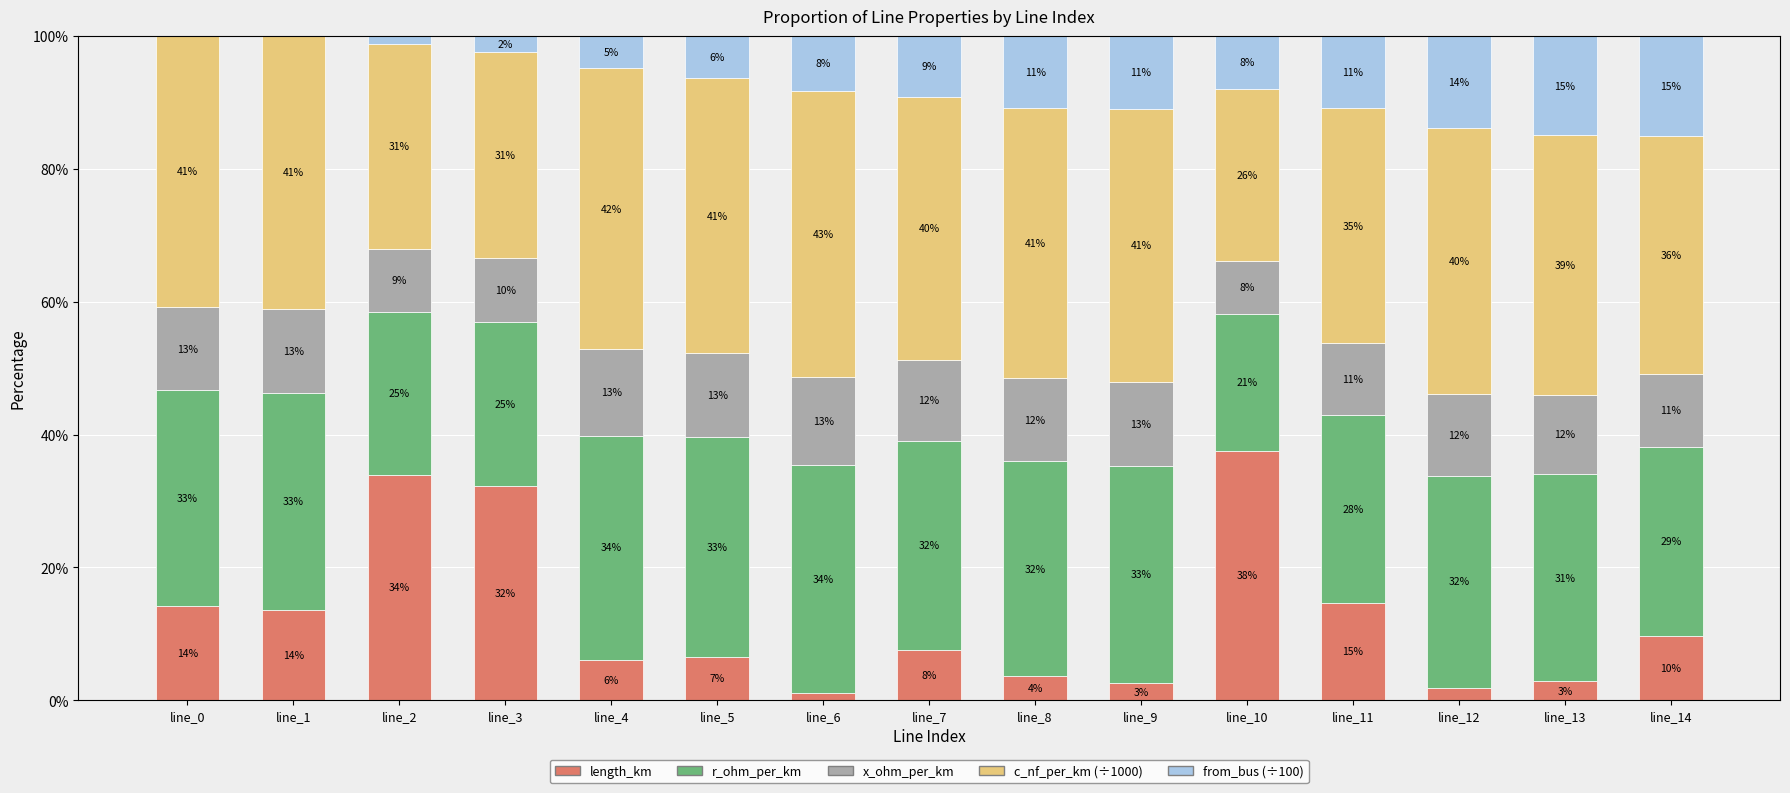

Count the number of categories in the chart.

15